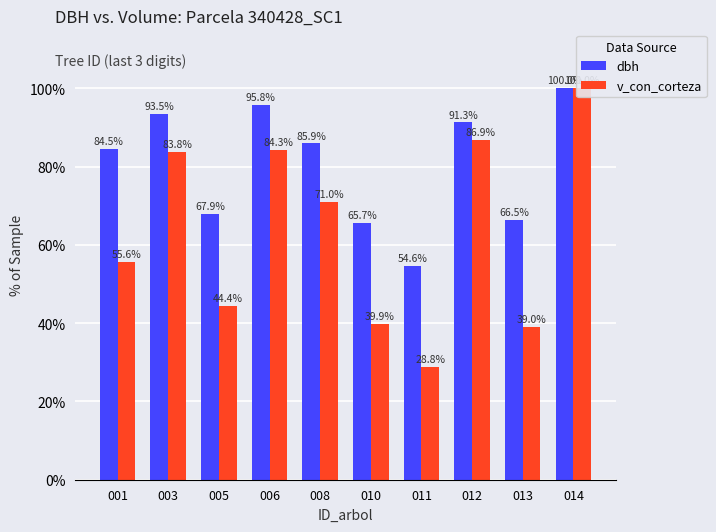

What is the difference between the dbh values at 003 and 011?

38.9